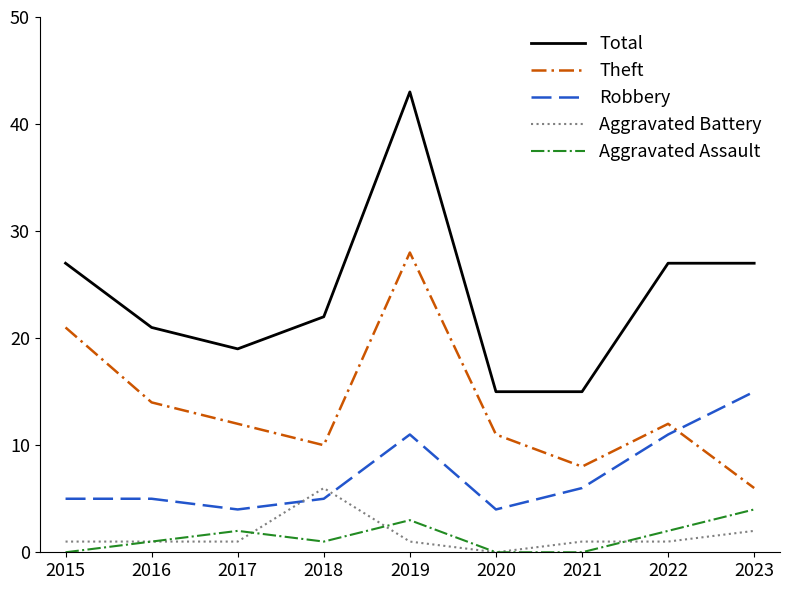

What is the difference between the Aggravated Assault values at 2020 and 2022?

2